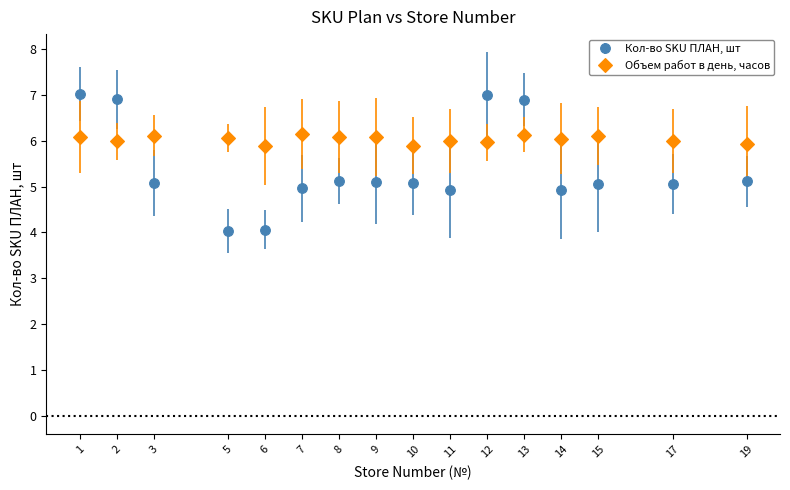

What is the spread (max minus min) of values at 8?

1.0